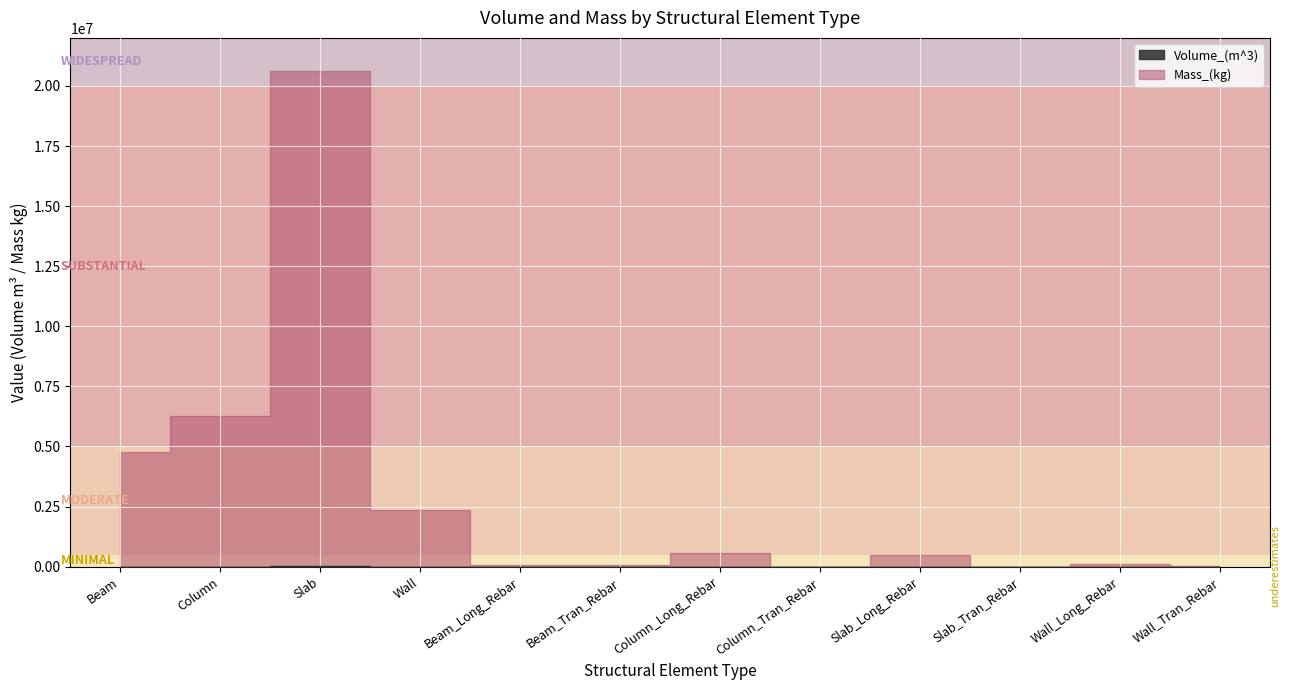

What is the maximum value shown in the chart?

20626084.4